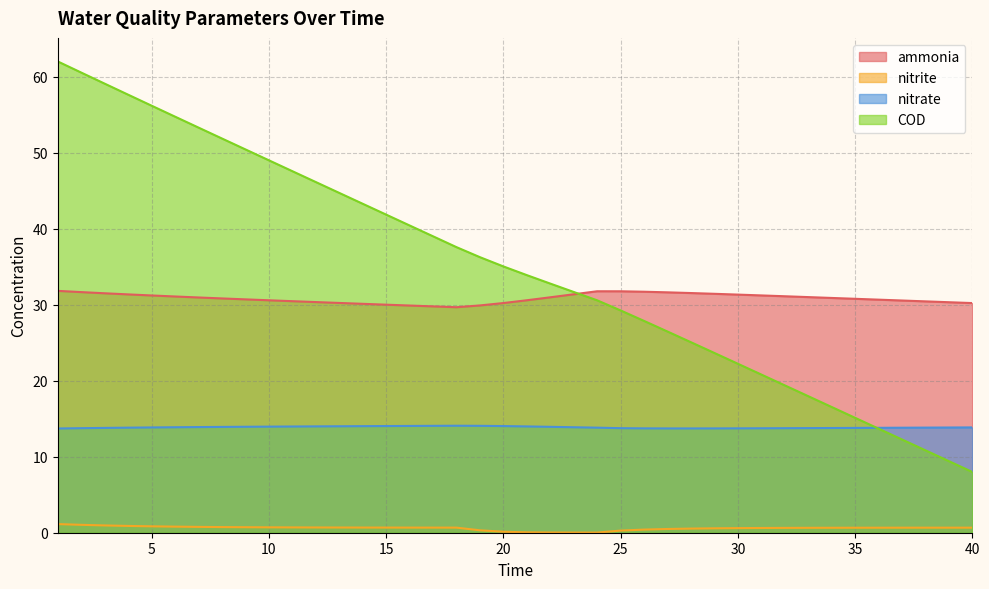

What is the highest value of the ammonia series?

31.8